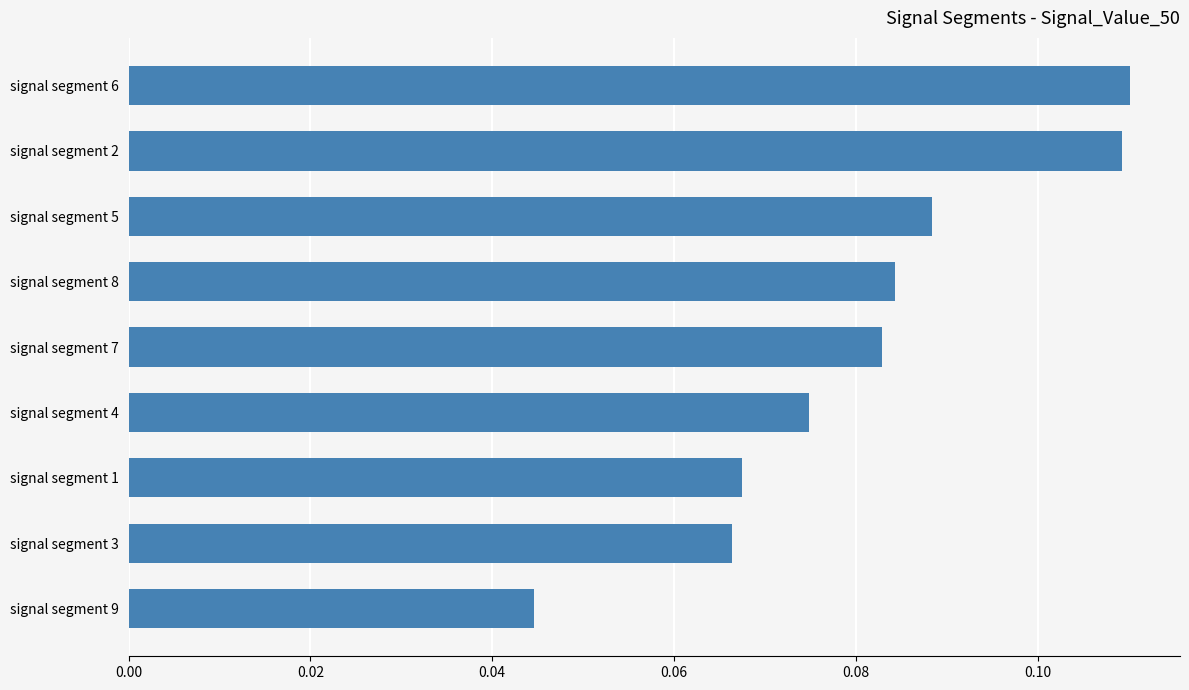

What is the label of the 4th bar from the bottom?

signal segment 4